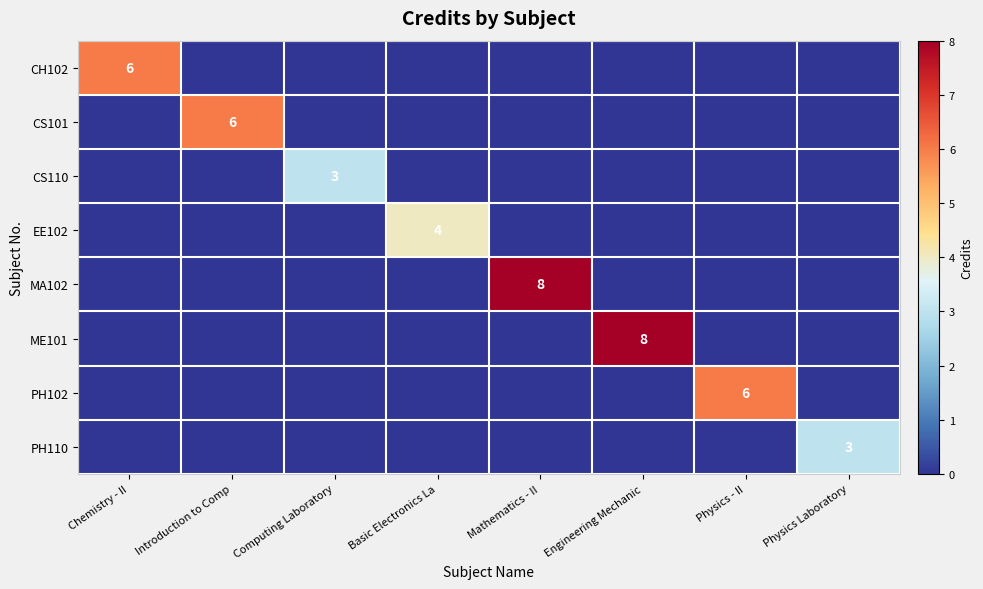

Is it true that PH102 equals 4 at Physics - II?

False